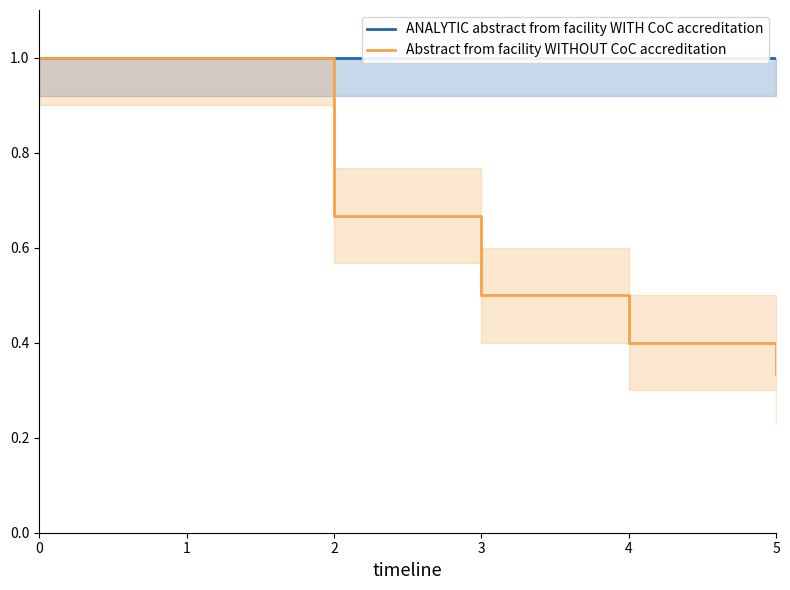

Reading left to right, extract all data points from this chart.

ANALYTIC abstract from facility WITH CoC accreditation: 0=1.0	1=1.0	2=1.0	3=1.0	4=1.0	5=1.0
Abstract from facility WITHOUT CoC accreditation: 0=1.0	1=1.0	2=0.7	3=0.5	4=0.4	5=0.3